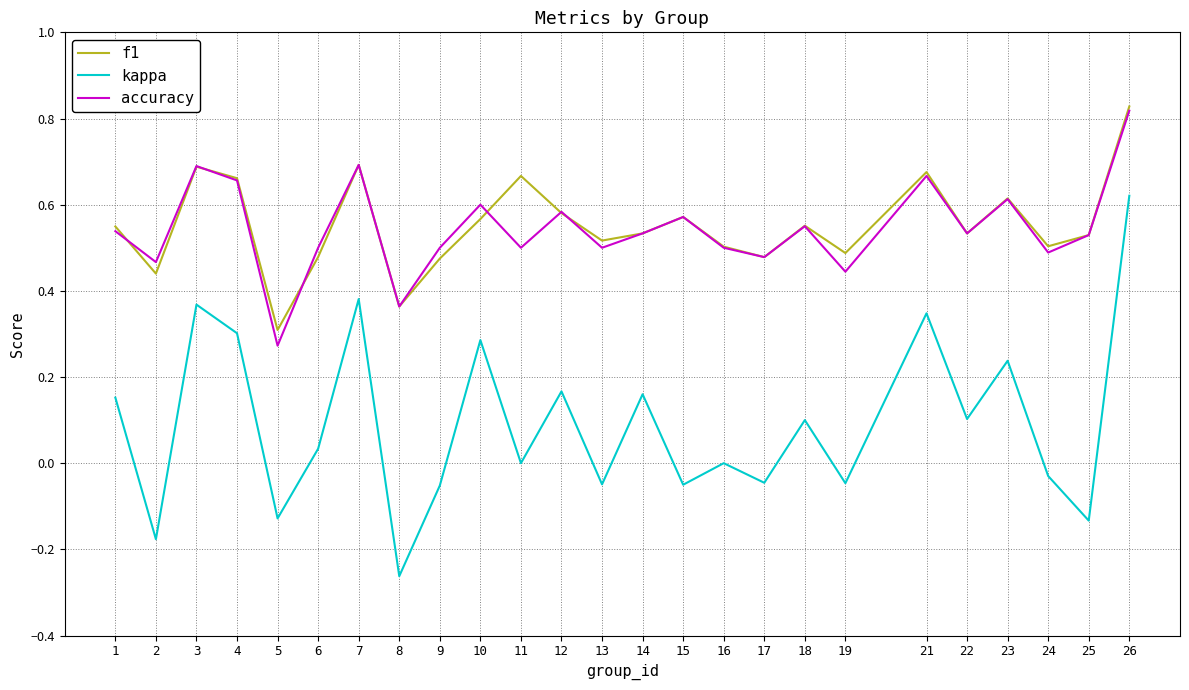

Which series changed the most between 2 and 5?

accuracy